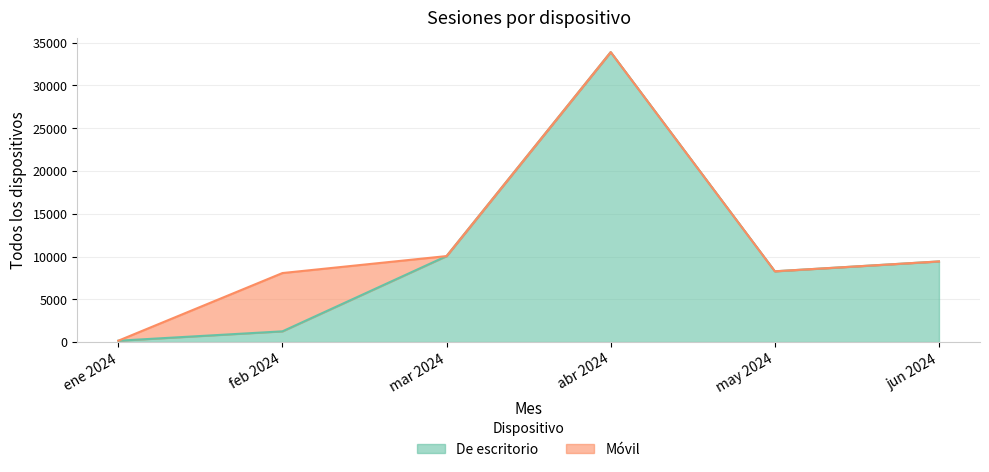

What is the difference between the maximum and minimum values?

33748